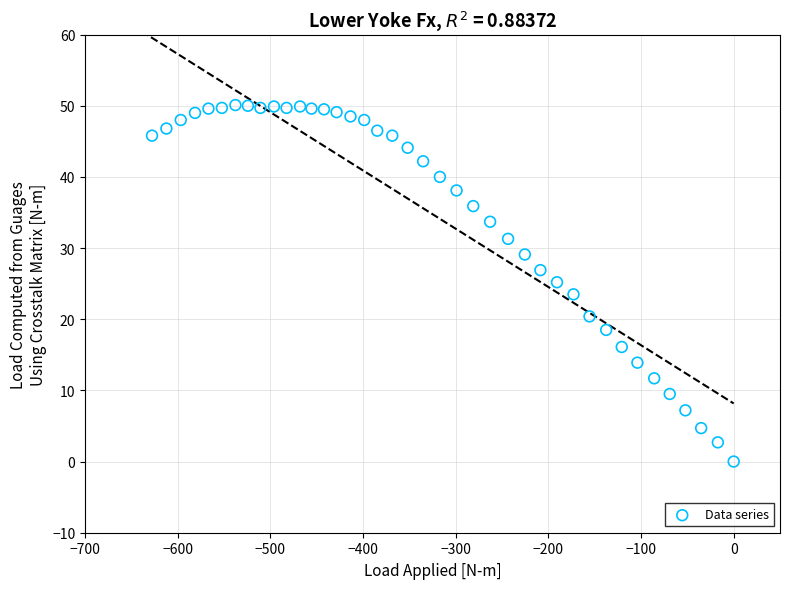

What is the range of Y values (max minus min)?

50.1